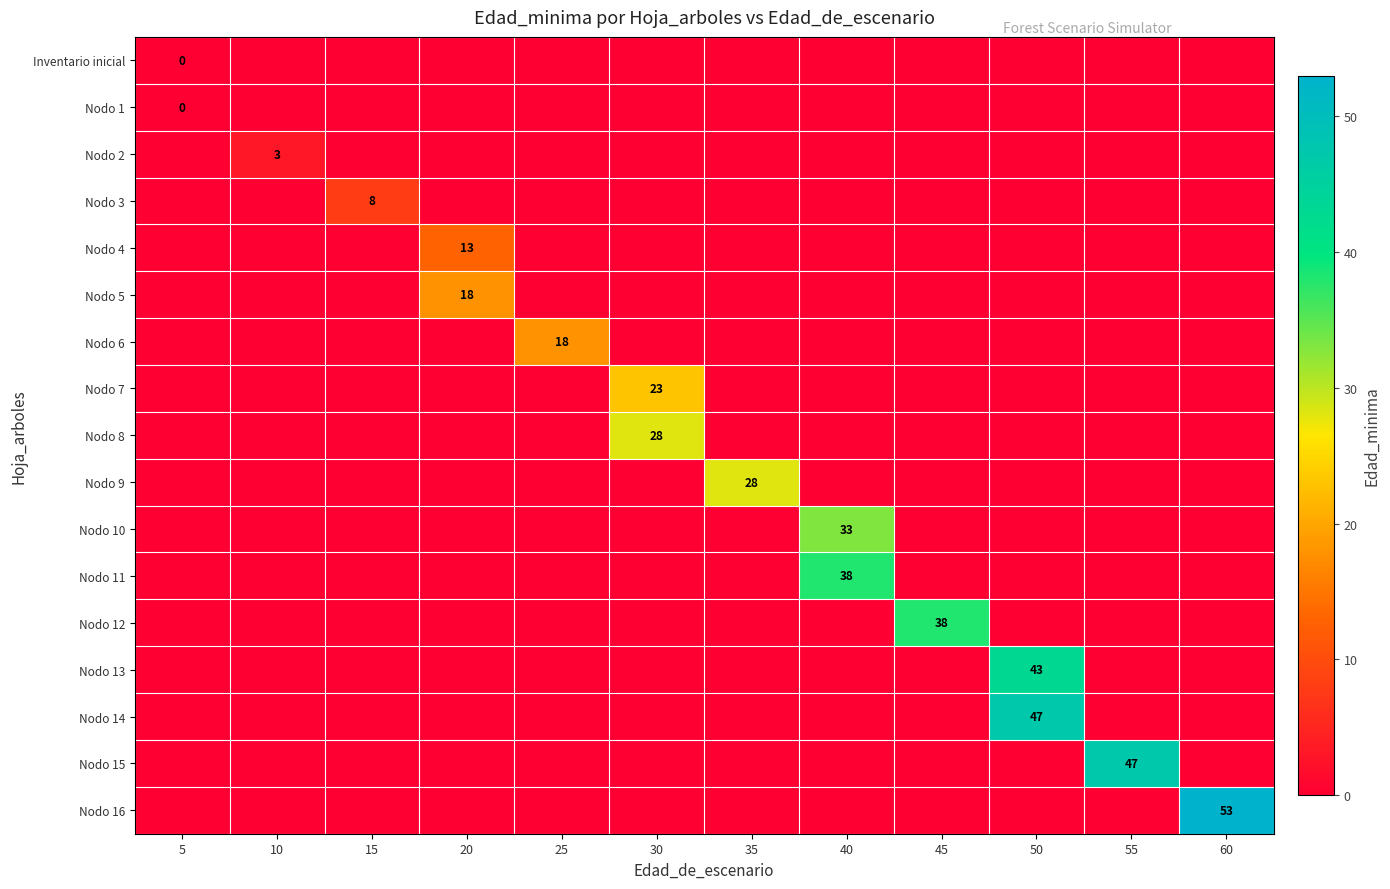

List the series in order of their peak value, lowest first.

Inventario inicial, Nodo 1, Nodo 2, Nodo 3, Nodo 4, Nodo 5, Nodo 6, Nodo 7, Nodo 8, Nodo 9, Nodo 10, Nodo 11, Nodo 12, Nodo 13, Nodo 14, Nodo 15, Nodo 16